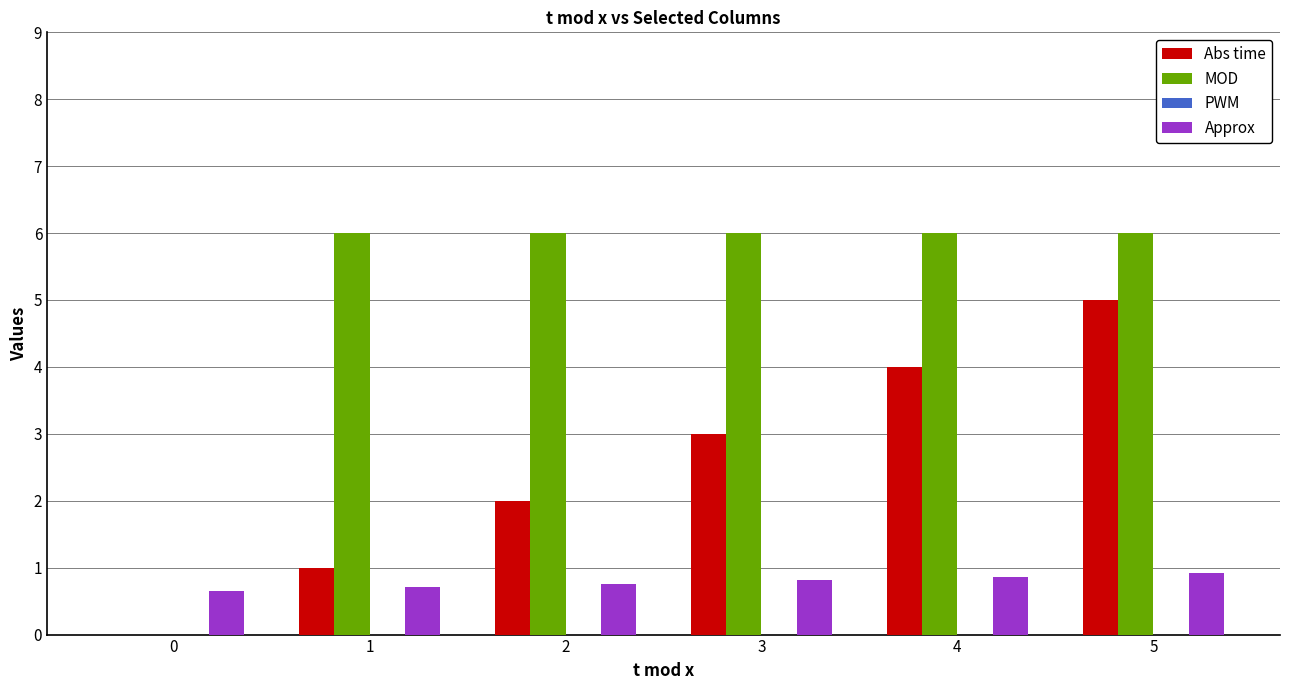

What is the total value across all series at 5?

11.9